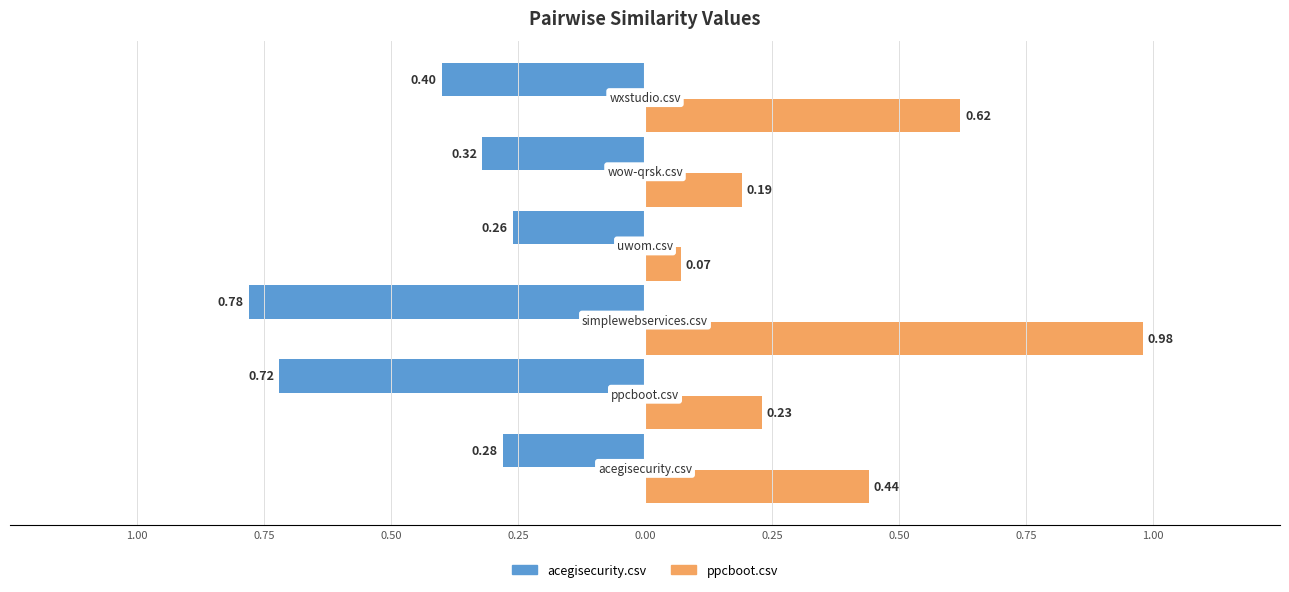

Reading right to left, transcribe all the data shown in this chart.

acegisecurity.csv: 0.25=-0.4	0.00=-0.3	0.25=-0.3	0.50=-0.8	0.75=-0.7	1.00=-0.3
ppcboot.csv: 0.25=0.6	0.00=0.2	0.25=0.1	0.50=1.0	0.75=0.2	1.00=0.4